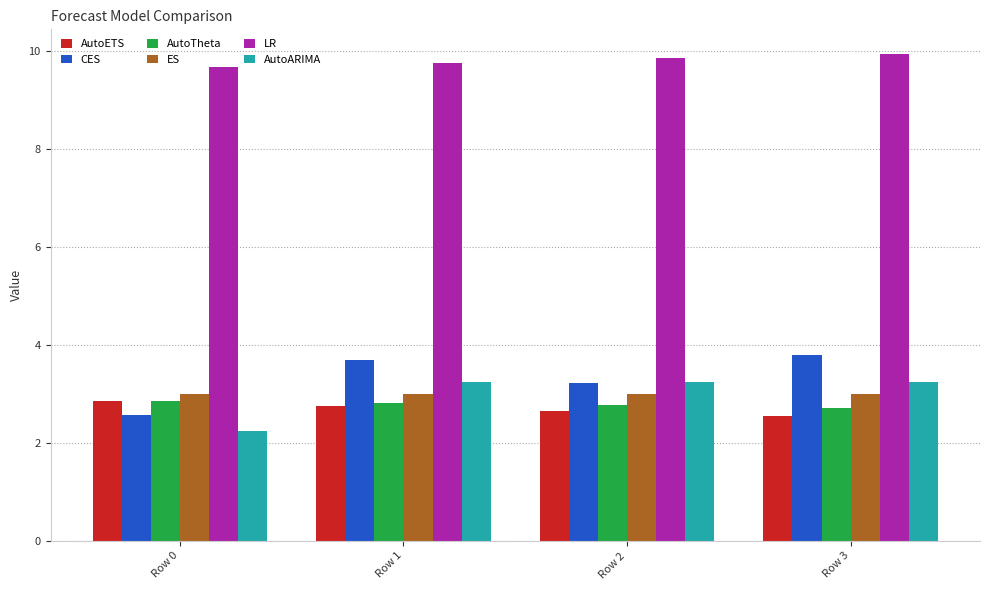

The value of ES at Row 0 is 0.9. True or false?

False